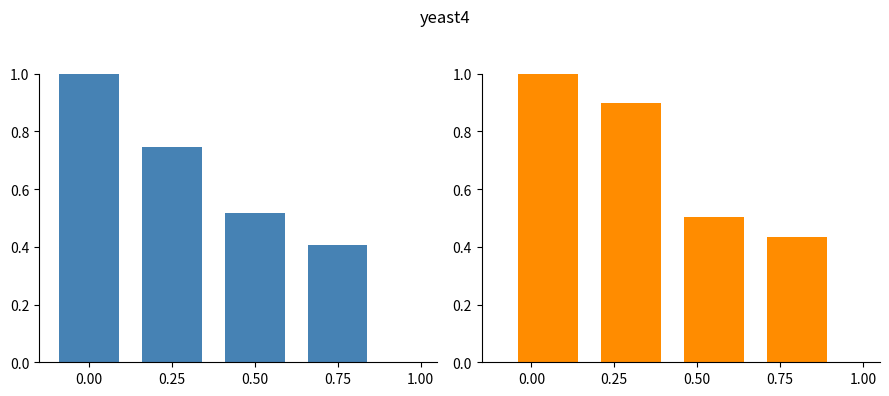

Reading left to right, what are all the values shown in this chart?

sample1: 1.0	0.7	0.5	0.4
sample2: 1.0	0.9	0.5	0.4